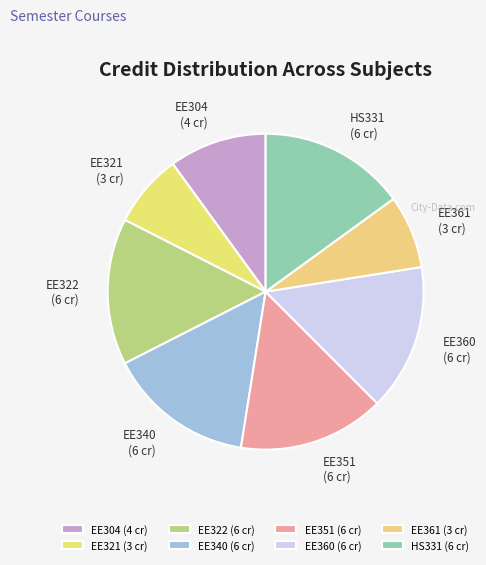

Does EE360 account for over 50% of the chart?

No